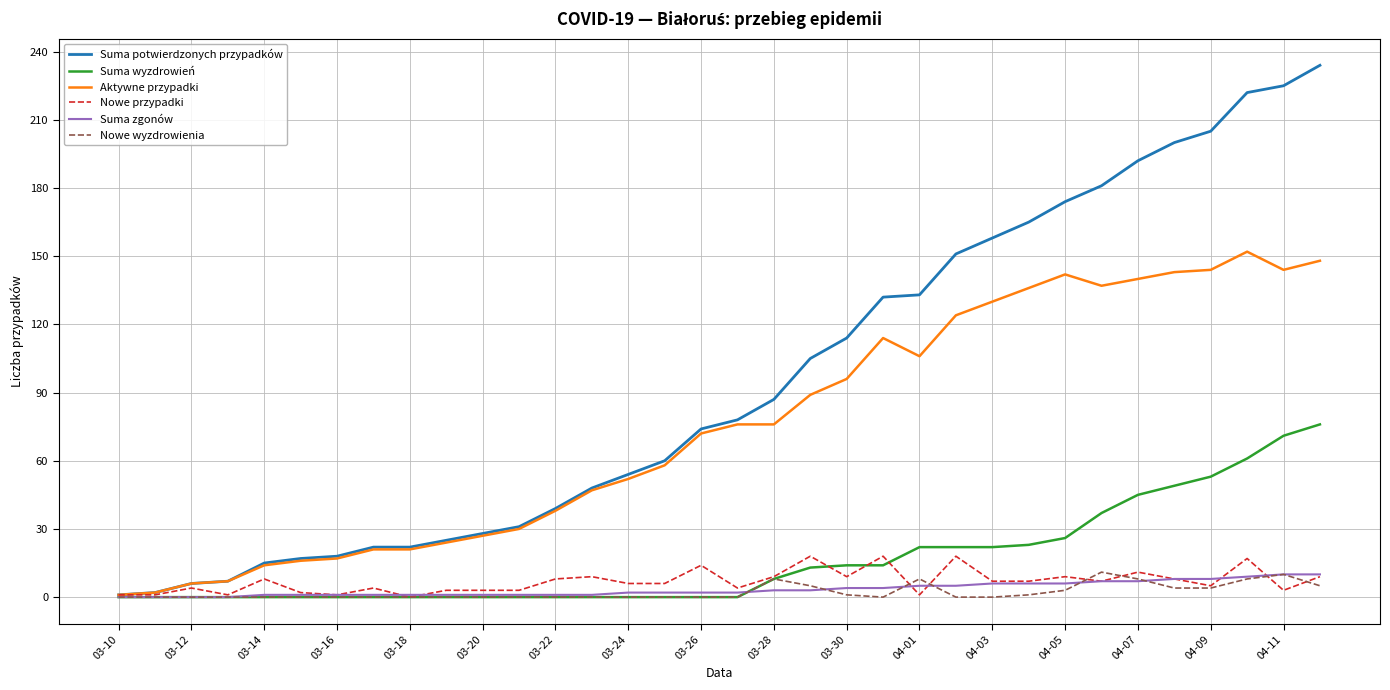

What is the highest value of the Suma wyzdrowień series?

76